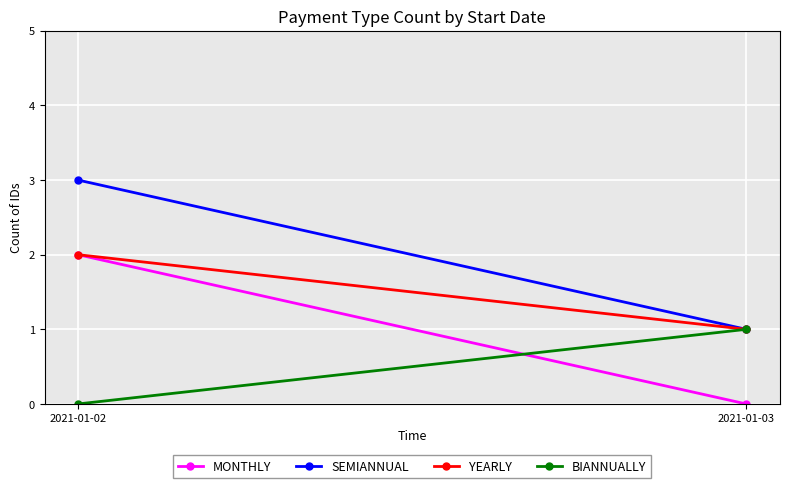

True or false: SEMIANNUAL has a value of 2 at 2021-01-02.

False